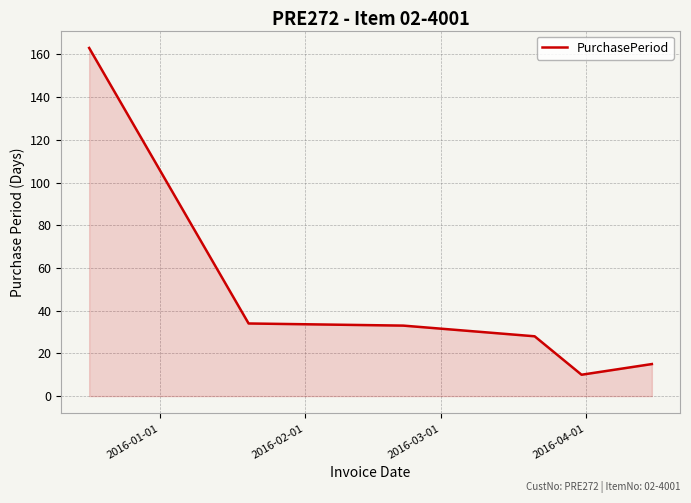

What is the difference between the maximum and minimum values?

153